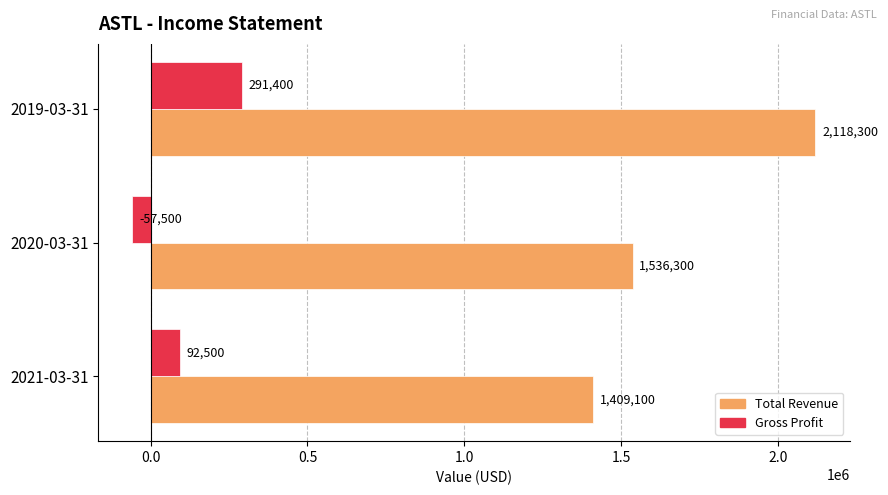

What is the difference between the Total Revenue values at 2021-03-31 and 2019-03-31?

709200